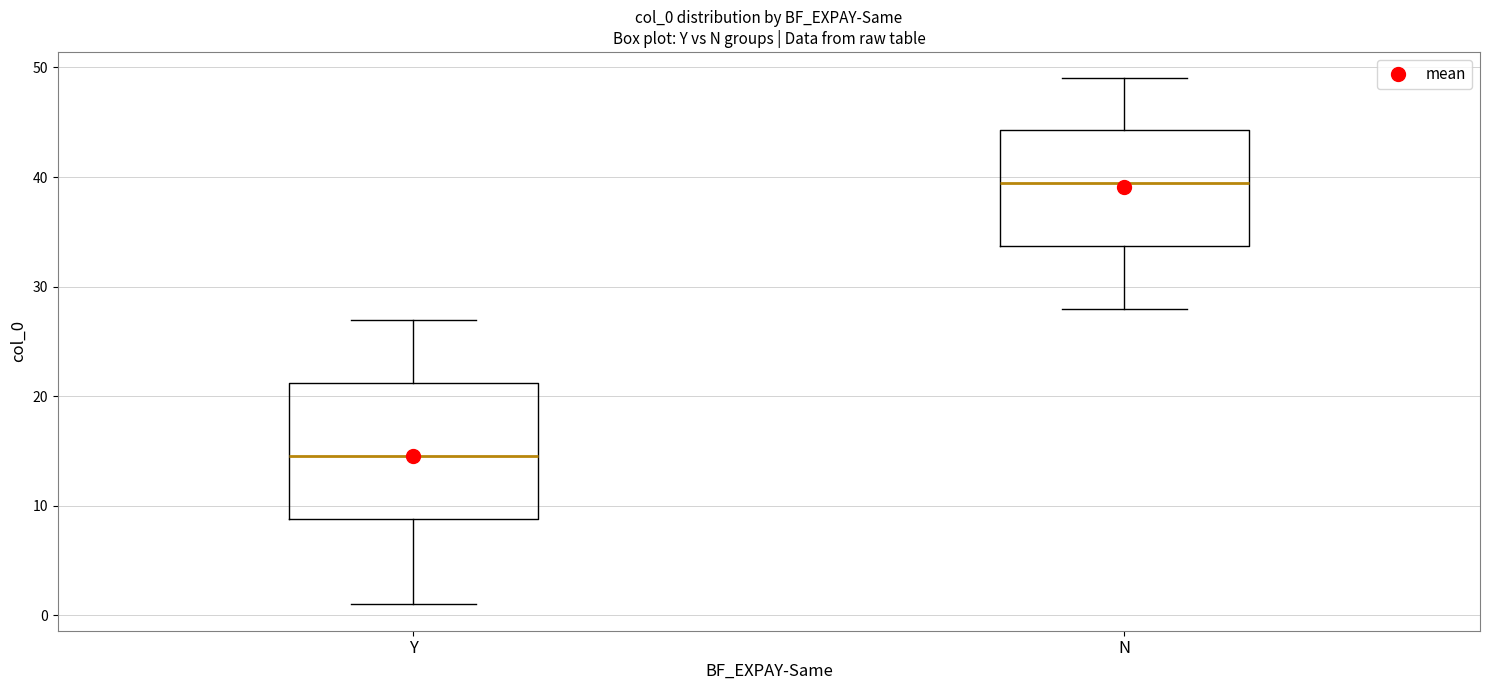

Comparing the boxes themselves (not the whiskers), which one is the tallest?

Y